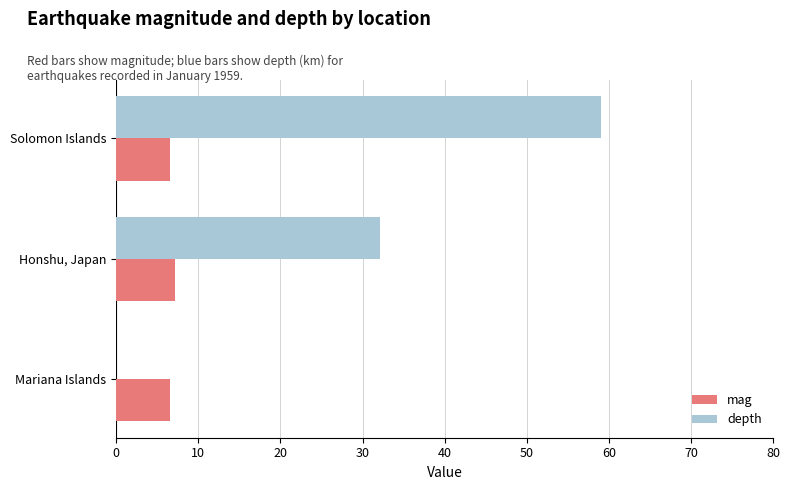

What is the maximum value for mag?

7.2